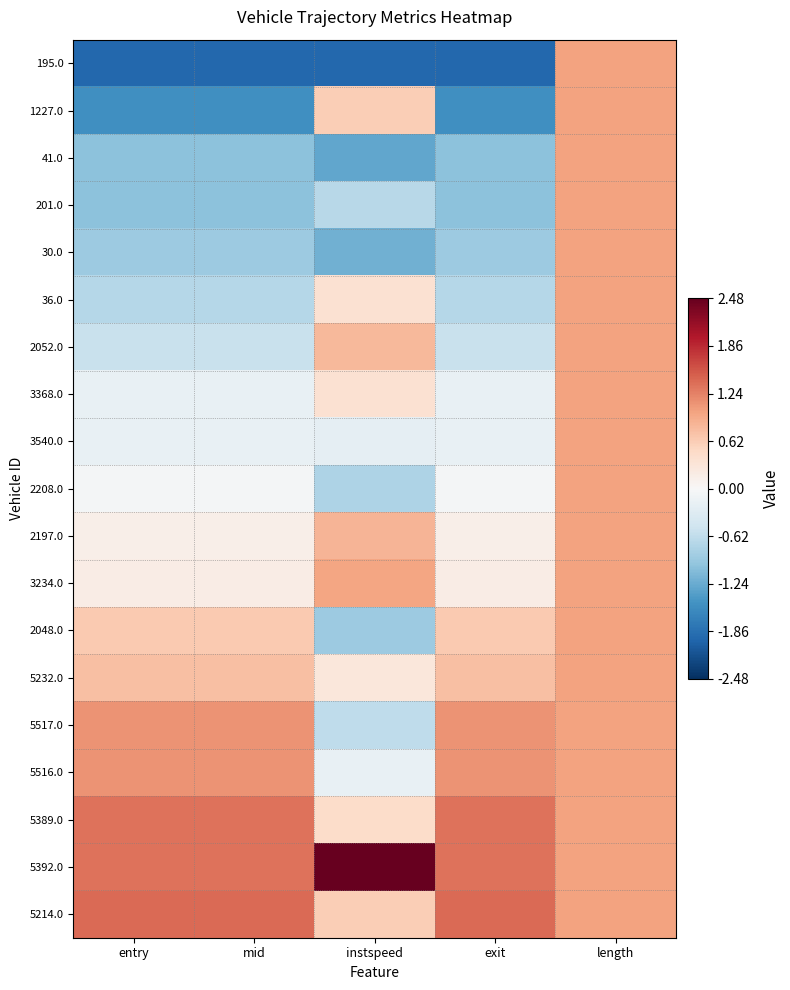

Reading left to right, list all the values displayed in this chart.

195.0: entry=-1.9	mid=-1.9	instspeed=-1.9	exit=-1.9	length=1.0
1227.0: entry=-1.5	mid=-1.5	instspeed=0.6	exit=-1.5	length=1.0
41.0: entry=-1.0	mid=-1.0	instspeed=-1.3	exit=-1.0	length=1.0
201.0: entry=-1.0	mid=-1.0	instspeed=-0.7	exit=-1.0	length=1.0
30.0: entry=-0.9	mid=-0.9	instspeed=-1.2	exit=-0.9	length=1.0
36.0: entry=-0.7	mid=-0.7	instspeed=0.4	exit=-0.7	length=1.0
2052.0: entry=-0.5	mid=-0.5	instspeed=0.8	exit=-0.5	length=1.0
3368.0: entry=-0.2	mid=-0.2	instspeed=0.4	exit=-0.2	length=1.0
3540.0: entry=-0.2	mid=-0.2	instspeed=-0.2	exit=-0.2	length=1.0
2208.0: entry=-0.0	mid=-0.0	instspeed=-0.8	exit=-0.0	length=1.0
2197.0: entry=0.1	mid=0.1	instspeed=0.8	exit=0.1	length=1.0
3234.0: entry=0.2	mid=0.2	instspeed=1.0	exit=0.2	length=1.0
2048.0: entry=0.6	mid=0.6	instspeed=-0.9	exit=0.6	length=1.0
5232.0: entry=0.8	mid=0.8	instspeed=0.3	exit=0.8	length=1.0
5517.0: entry=1.1	mid=1.1	instspeed=-0.6	exit=1.1	length=1.0
5516.0: entry=1.1	mid=1.1	instspeed=-0.2	exit=1.1	length=1.0
5389.0: entry=1.3	mid=1.3	instspeed=0.5	exit=1.3	length=1.0
5392.0: entry=1.4	mid=1.4	instspeed=2.5	exit=1.4	length=1.0
5214.0: entry=1.4	mid=1.4	instspeed=0.6	exit=1.4	length=1.0